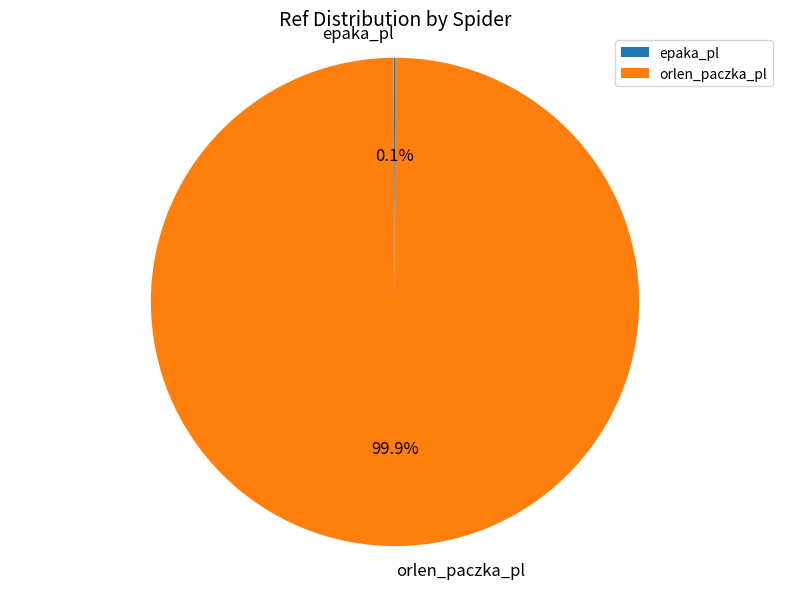

True or false: orlen_paczka_pl accounts for 93% of the total.

False